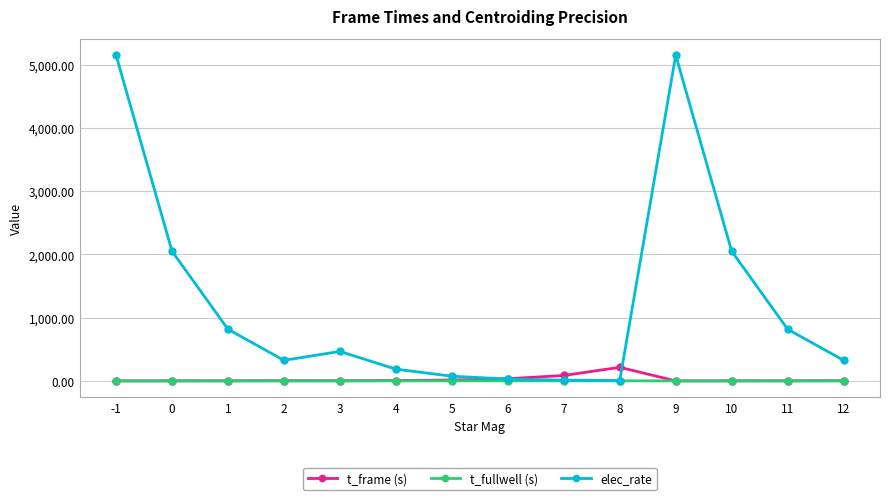

What is the average value of the elec_rate series?

1247.0